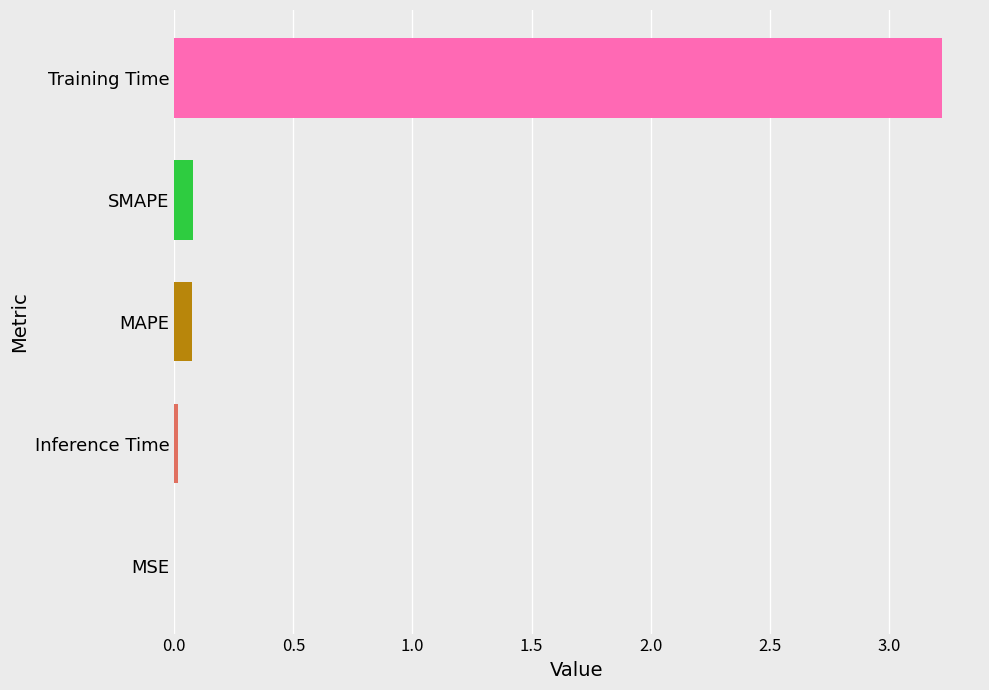

Between SMAPE and MSE, which is larger?

SMAPE